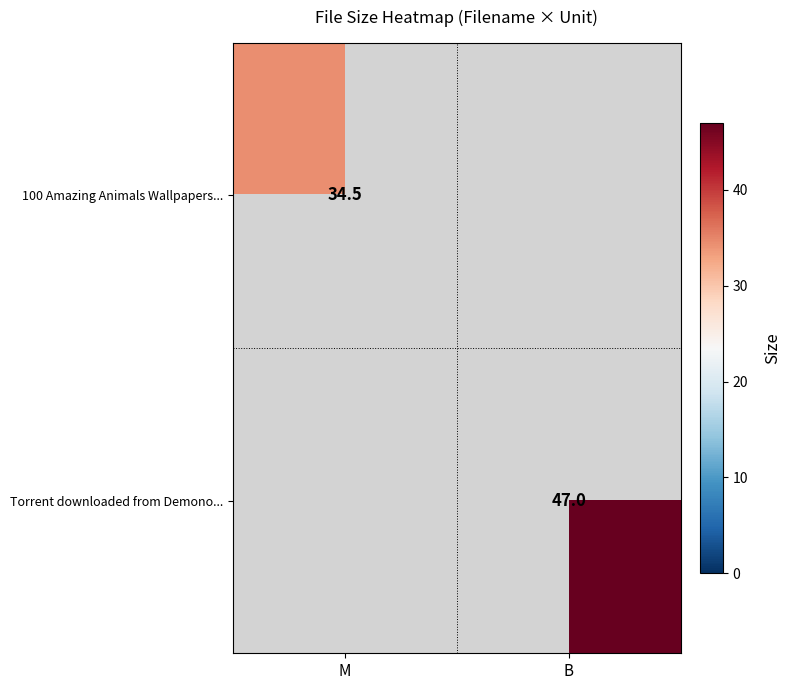

What is the spread (max minus min) of values at M?

34.5